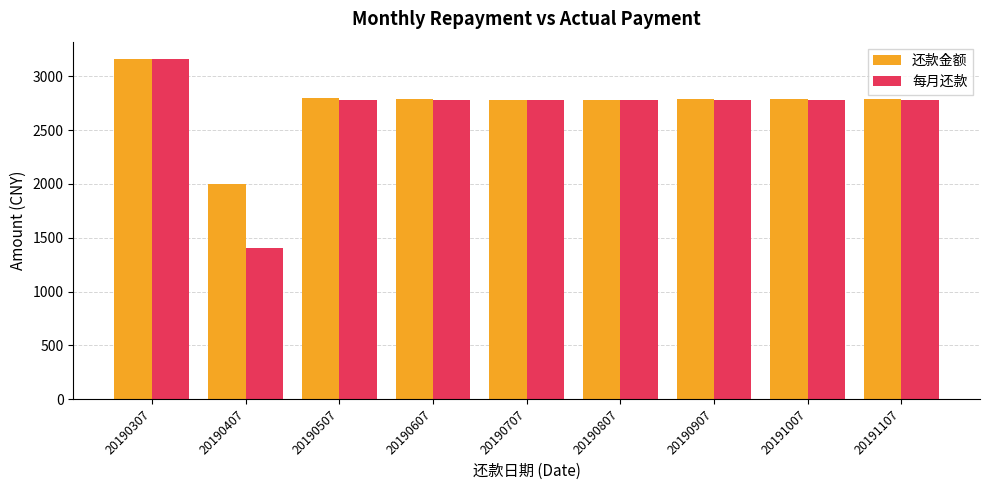

Which series has the widest spread of values?

每月还款